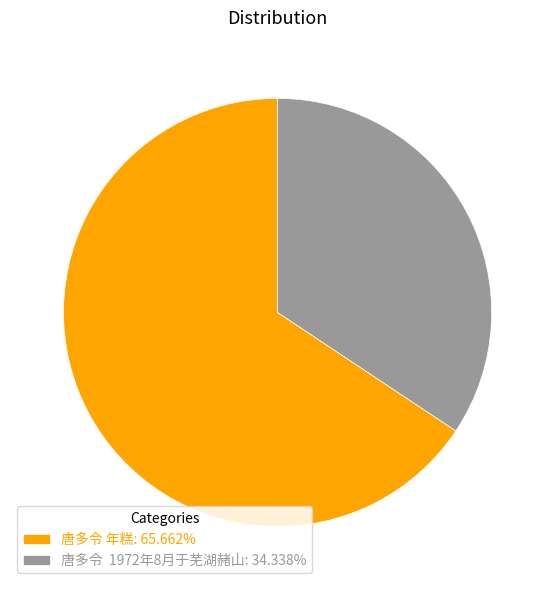

Combined, do 唐多令 1972年8月于芜湖赭山: 34.338% and 唐多令 年糕: 65.662% account for over 50%?

Yes